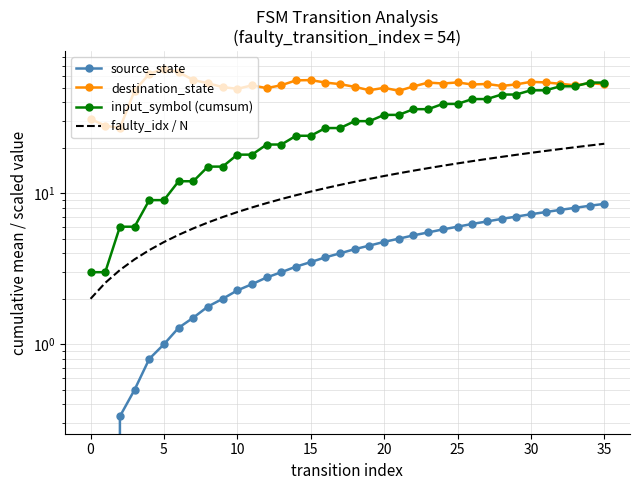

Which has a higher value, 12 or 25?

25